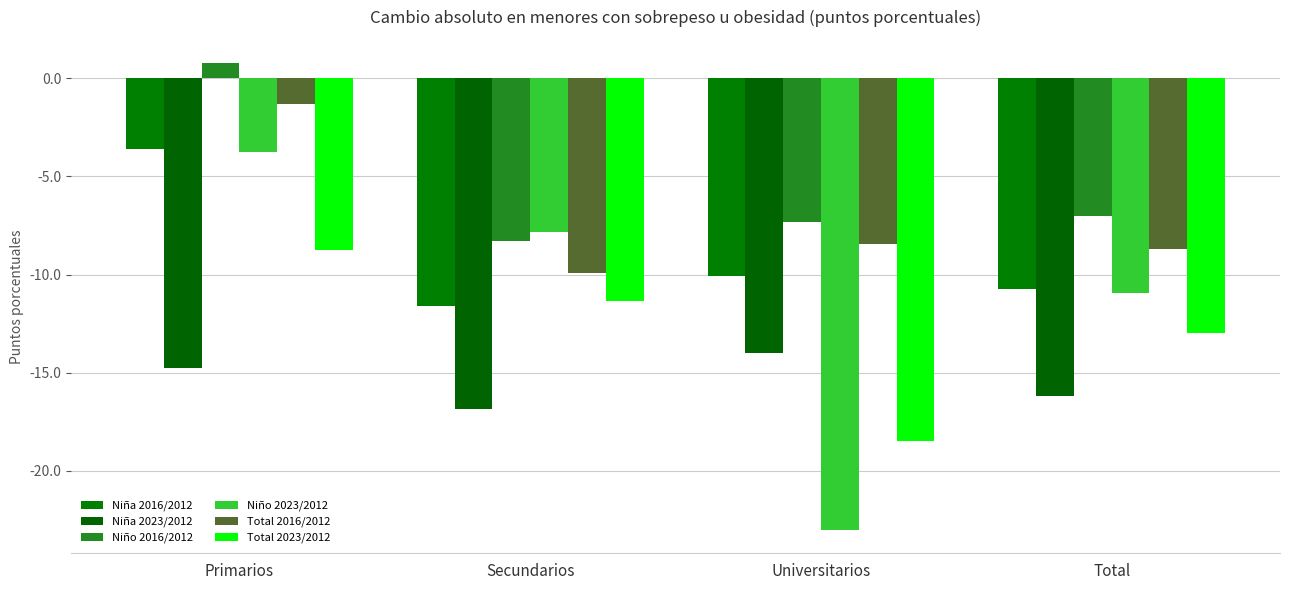

Between Primarios and Total, which series saw the biggest shift?

Niño 2016/2012